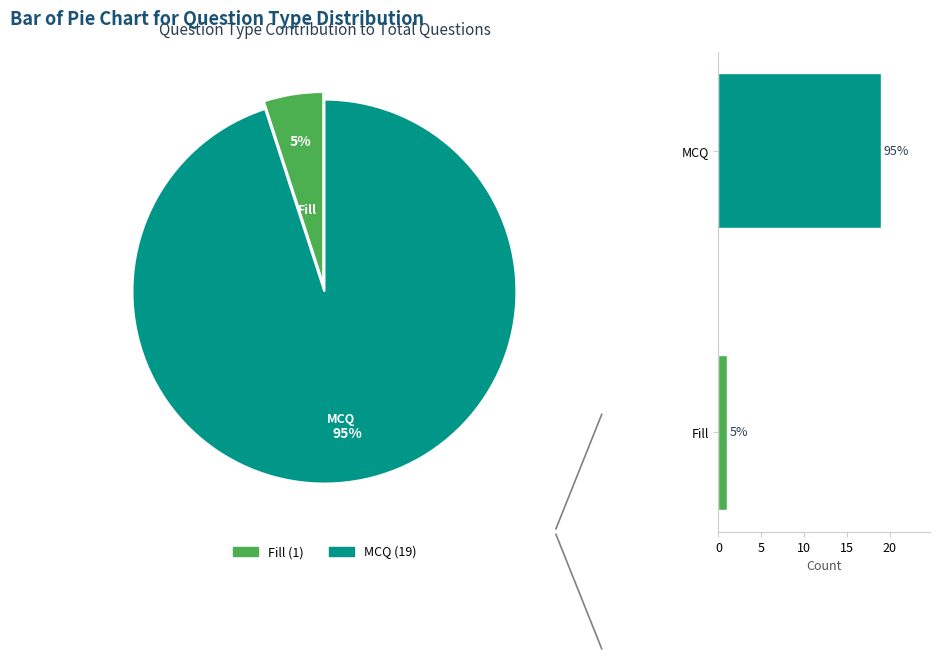

The MCQ slice represents 95% of the pie. True or false?

True